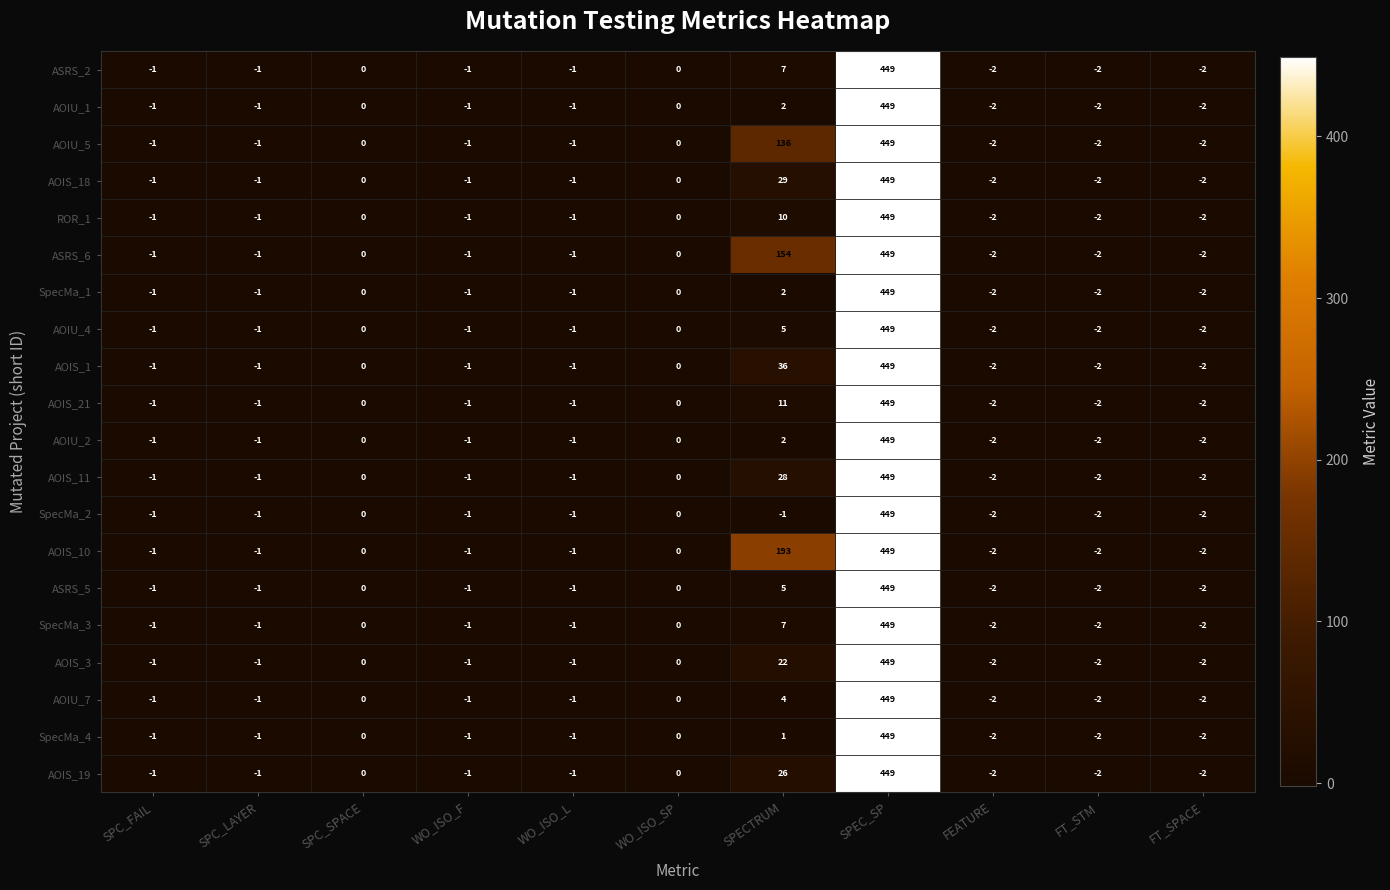

Where is AOIS_10 nearest to the value 223?

SPECTRUM